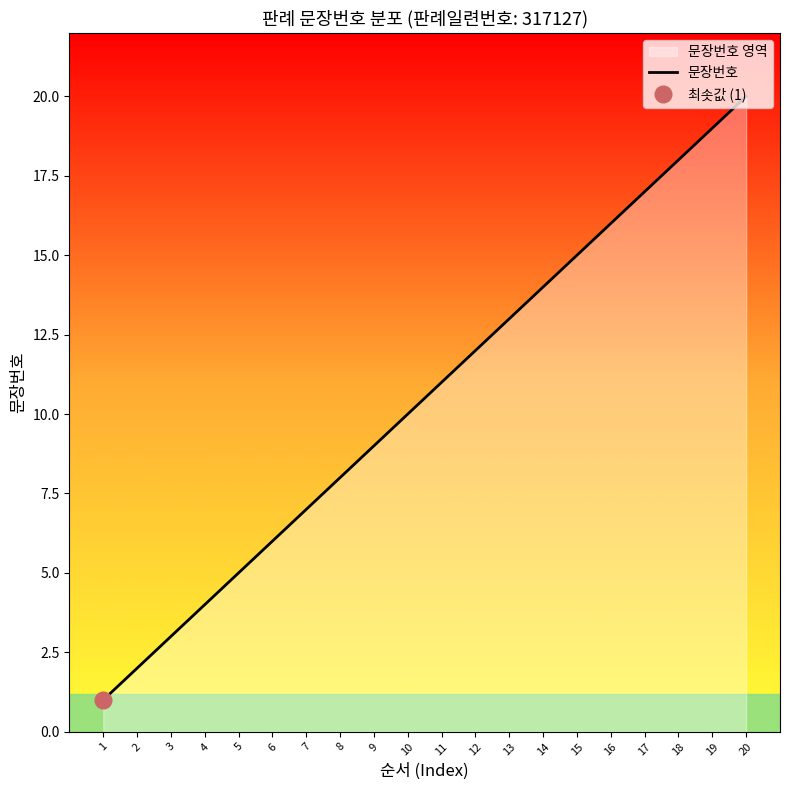

What is the average value?

10